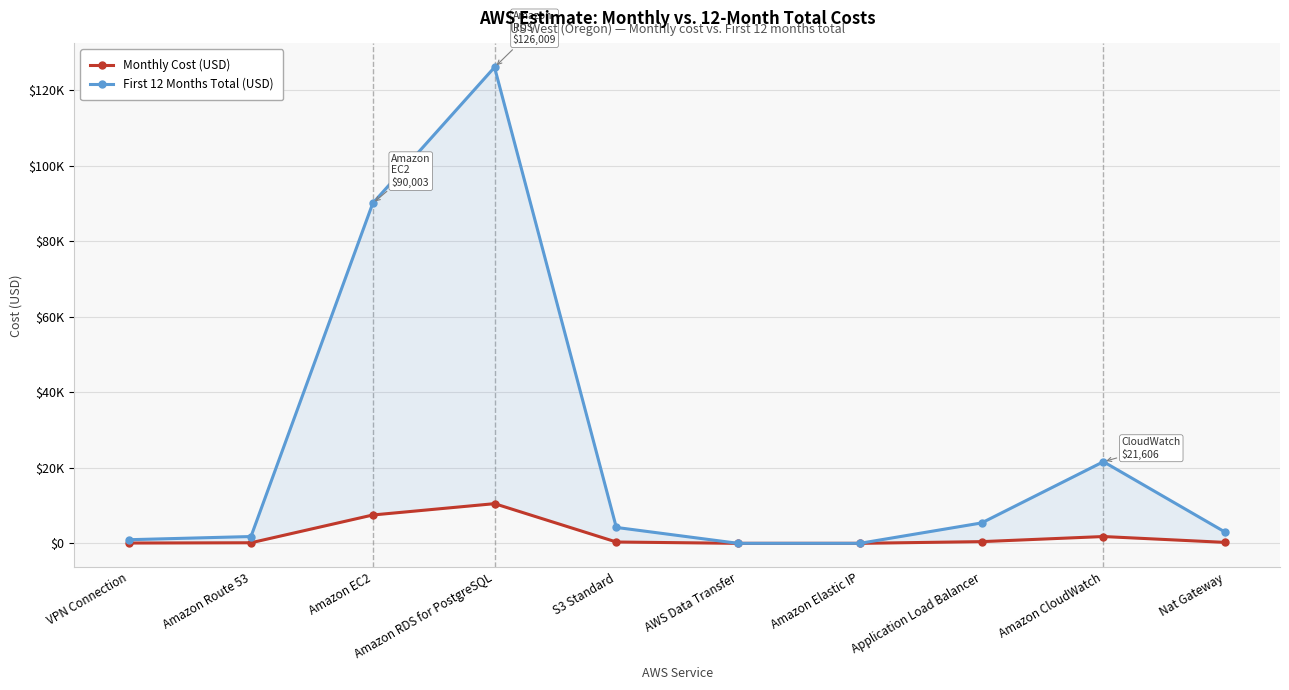

In Monthly Cost (USD), how many points are higher than both neighbors (excluding endpoints)?

2